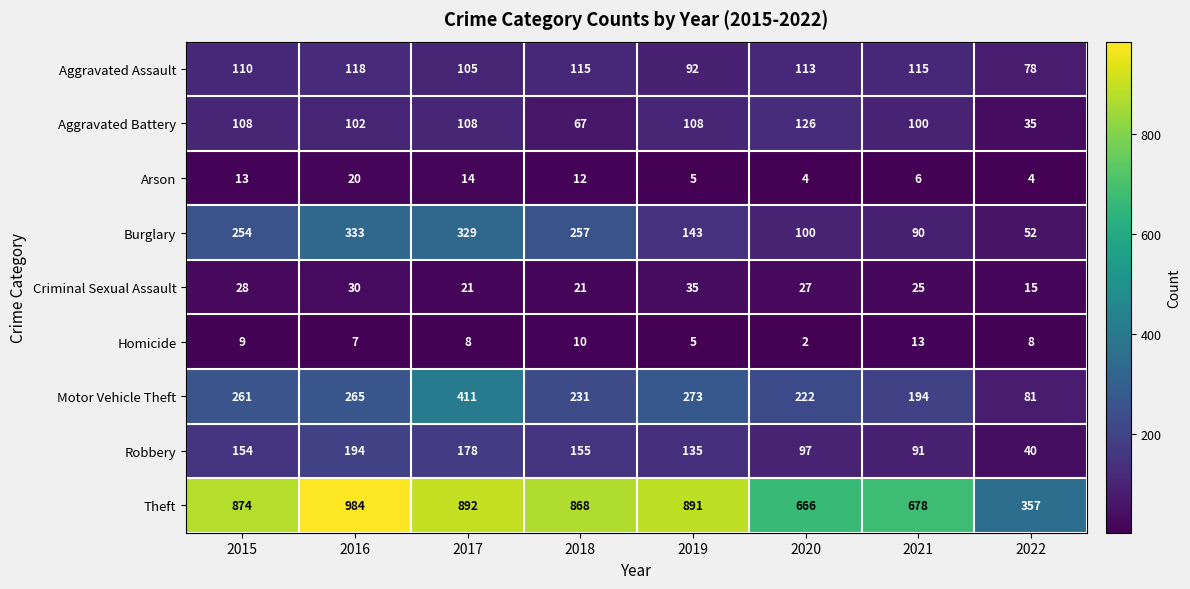

At which category does the chart reach its peak across all series?

2016